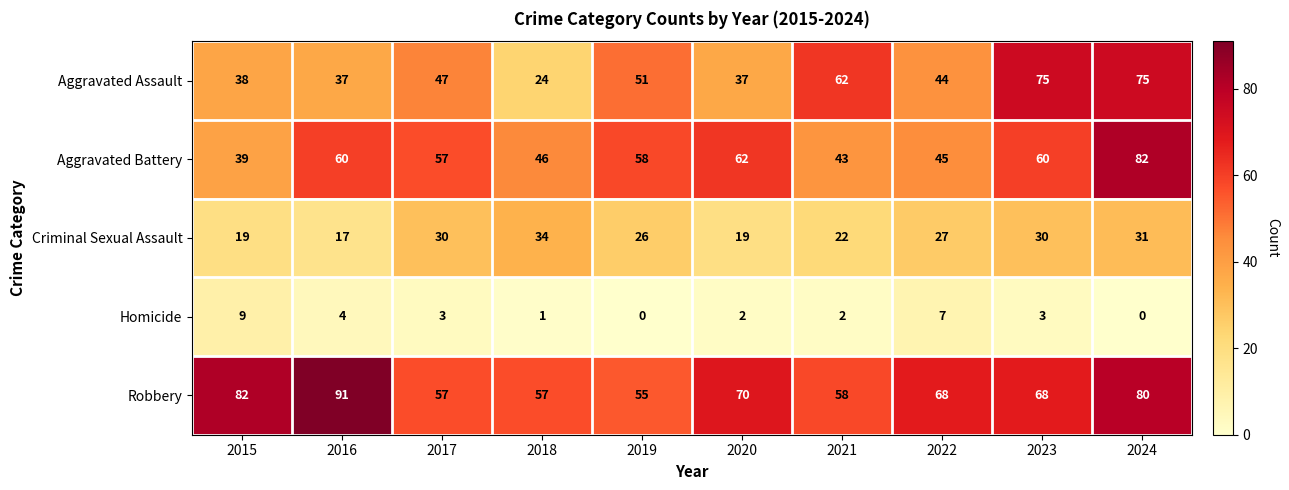

What is the difference between the second highest and second lowest values in the Aggravated Assault series?

38